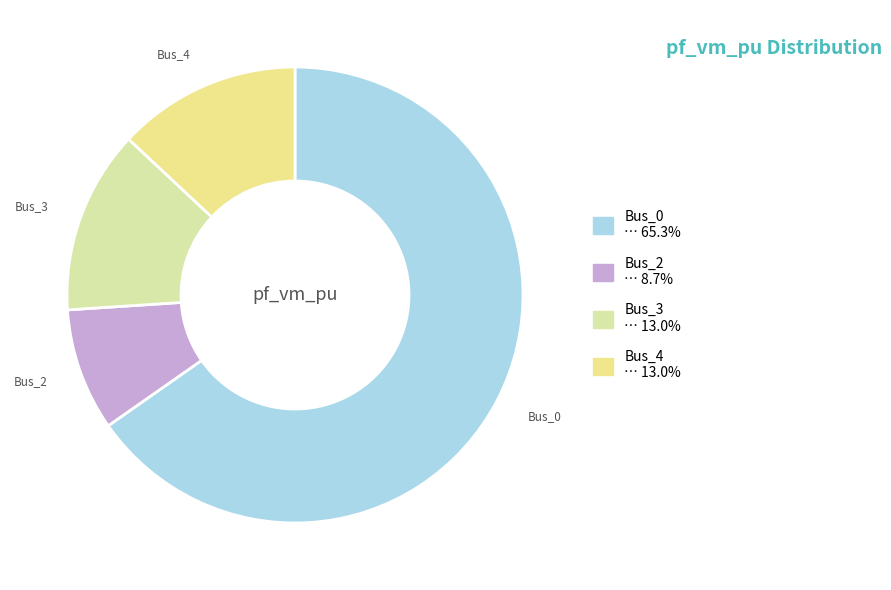

How many segments does this pie chart have?

4